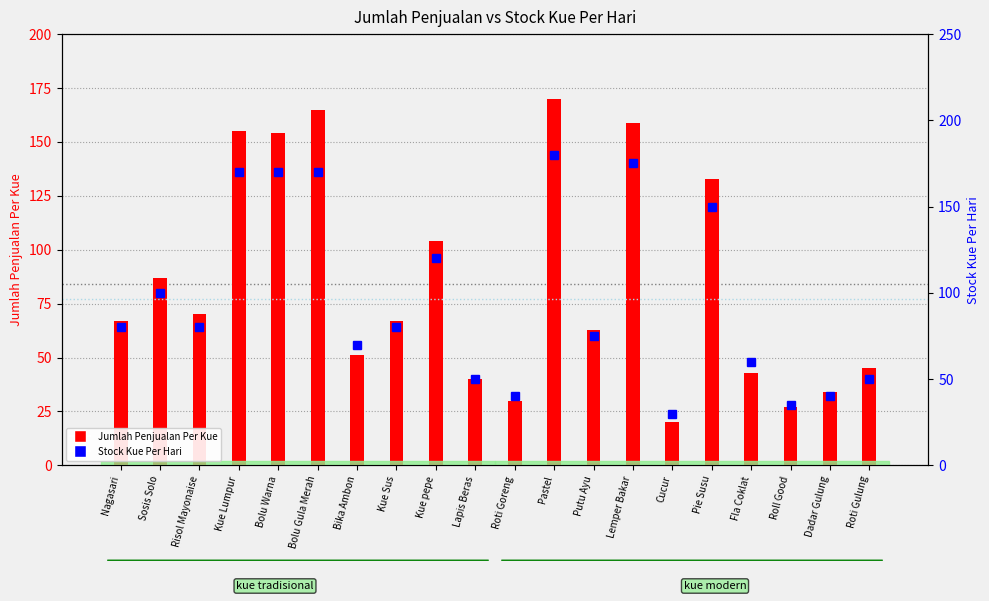

Reading left to right, what are all the values shown in this chart?

Jumlah Penjualan Per Kue: 67	87	70	155	154	165	51	67	104	40	30	170	63	159	20	133	43	27	34	45
Stock Kue Per Hari: 80	100	80	170	170	170	70	80	120	50	40	180	75	175	30	150	60	35	40	50